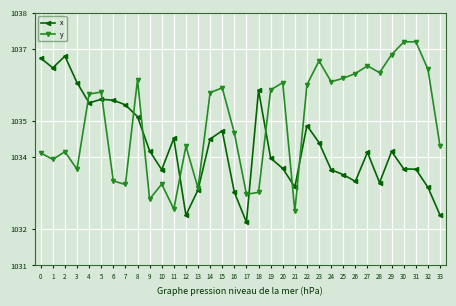

Which series ends up on top after the final intersection of y and x?

y